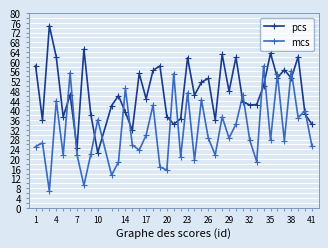

What is the difference between the maximum and minimum values in the pcs series?

52.2